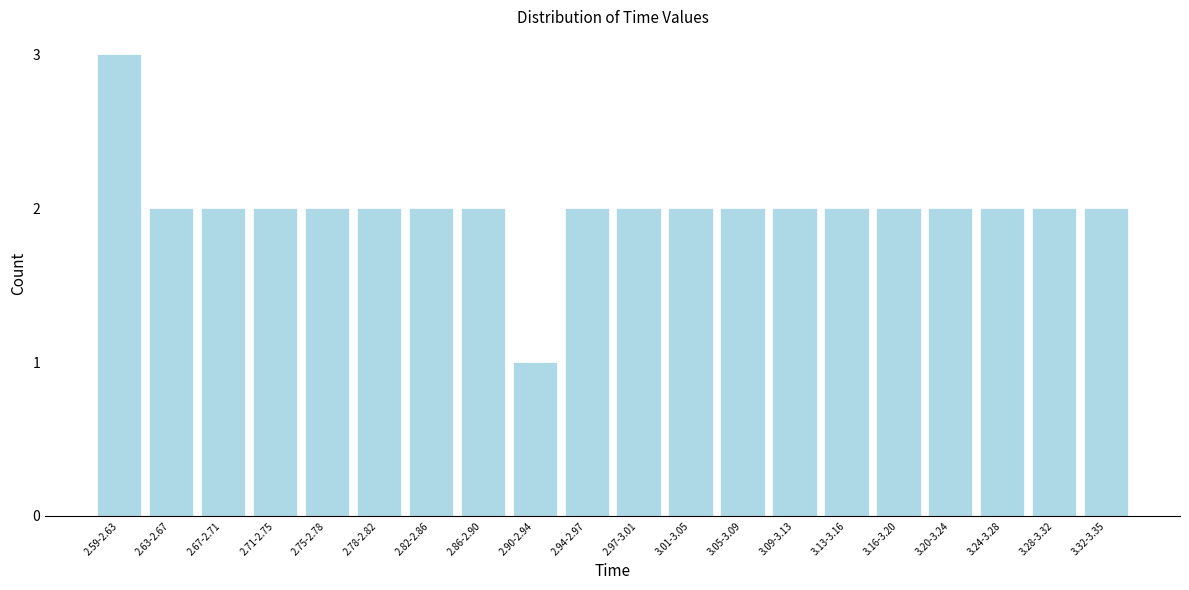

Reading left to right, transcribe all the data shown in this chart.

2.59-2.63=3	2.63-2.67=2	2.67-2.71=2	2.71-2.75=2	2.75-2.78=2	2.78-2.82=2	2.82-2.86=2	2.86-2.90=2	2.90-2.94=1	2.94-2.97=2	2.97-3.01=2	3.01-3.05=2	3.05-3.09=2	3.09-3.13=2	3.13-3.16=2	3.16-3.20=2	3.20-3.24=2	3.24-3.28=2	3.28-3.32=2	3.32-3.35=2